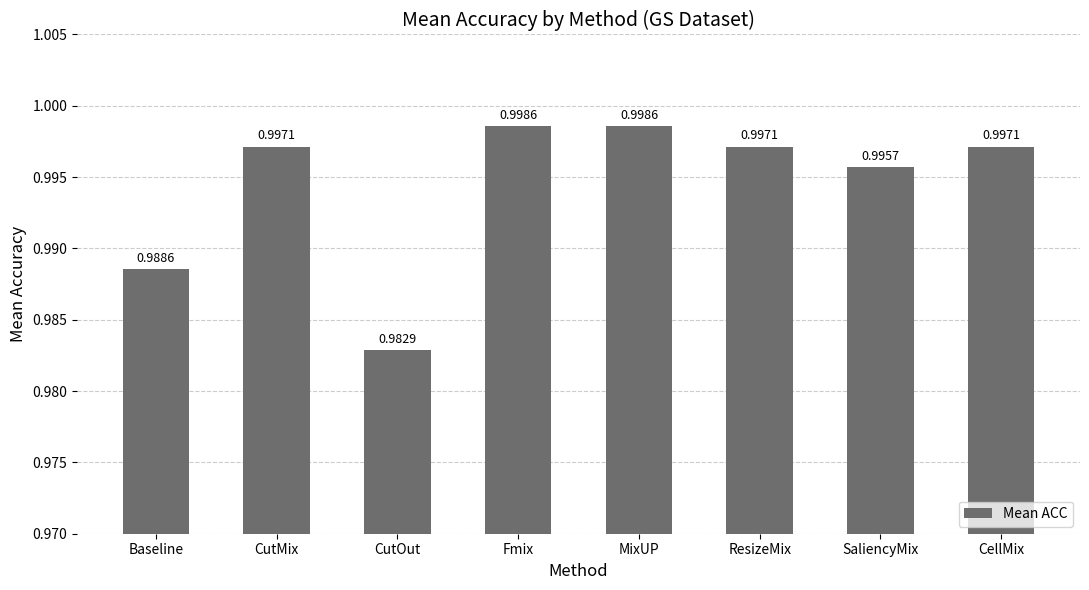

Which has a higher value, ResizeMix or Fmix?

Fmix